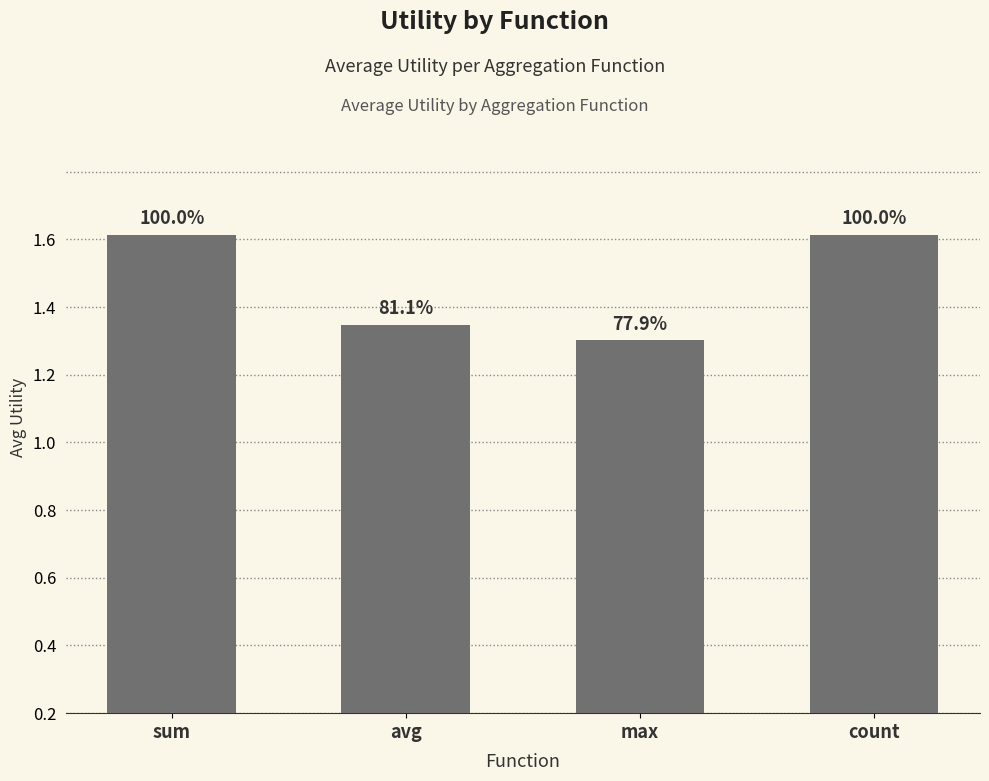

Are the bars grouped side by side (vs. stacked)?

No